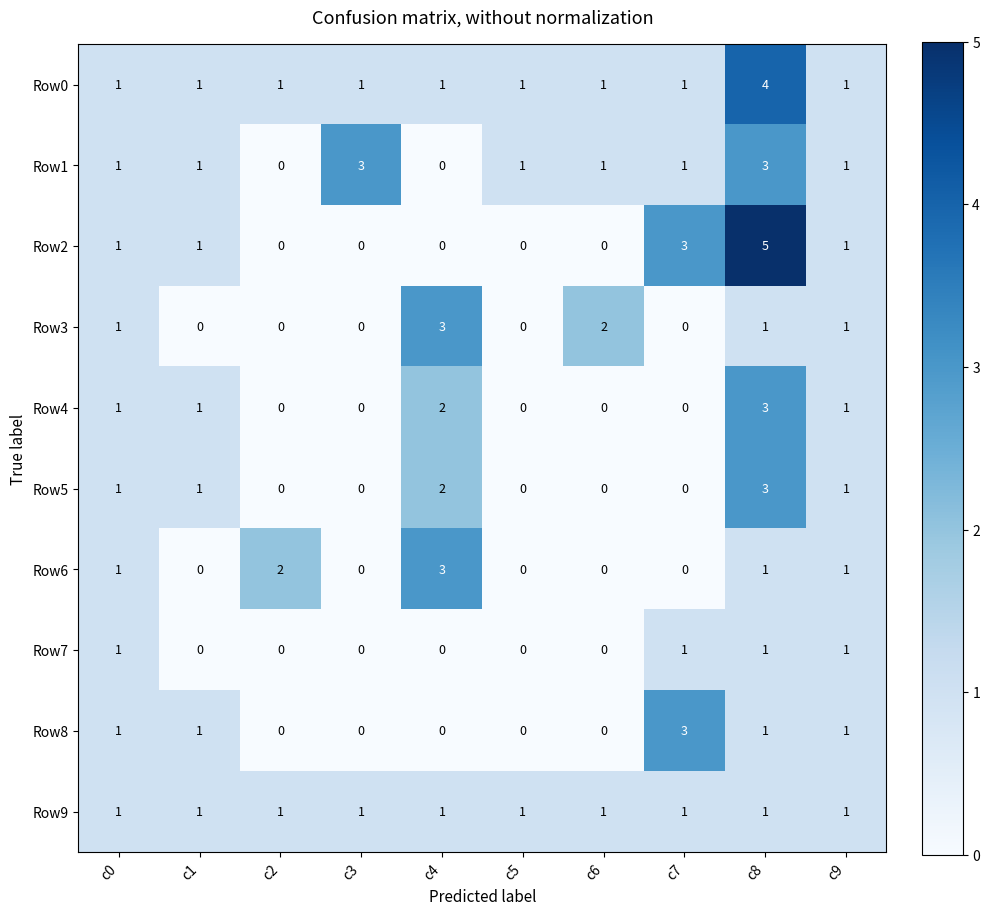

What is the greatest value displayed?

5